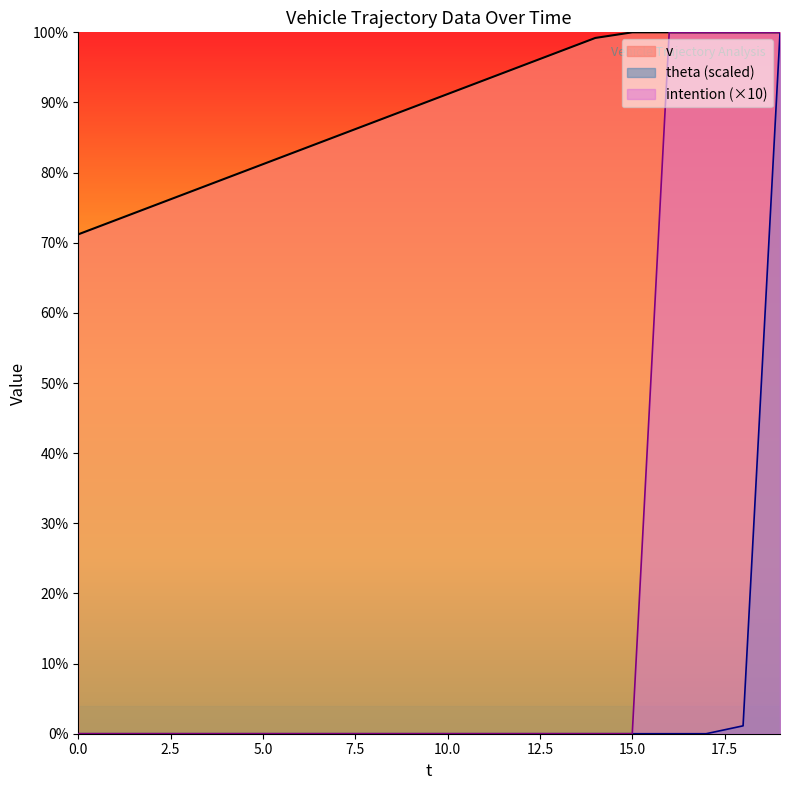

What is the difference between the second highest and second lowest values in the v series?

2.7